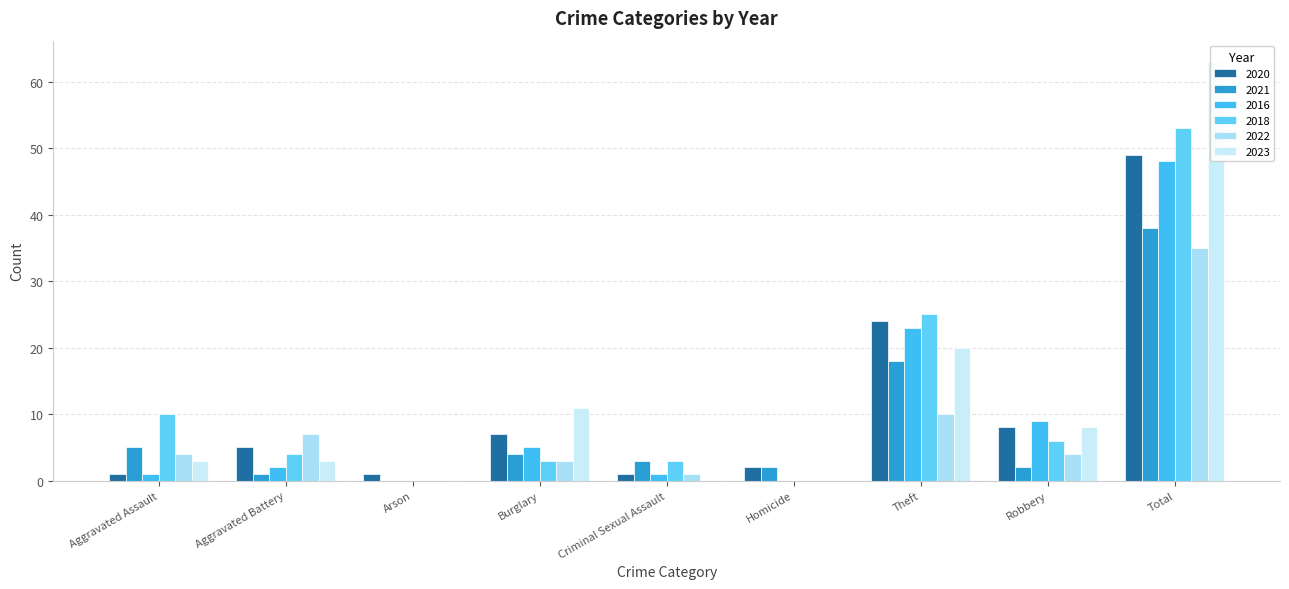

Does the chart contain any negative values?

No